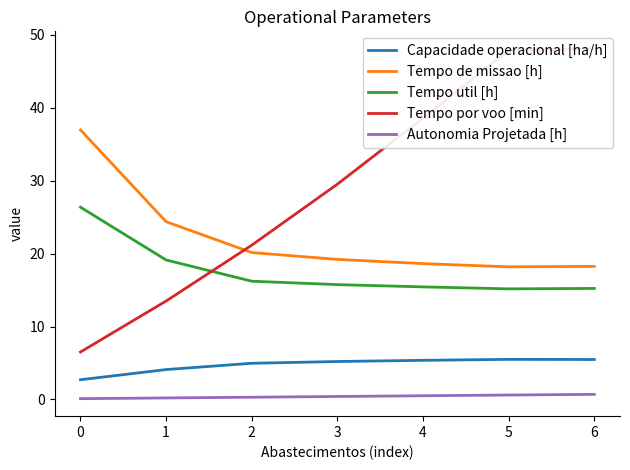

True or false: Capacidade operacional [ha/h] and Tempo por voo [min] cross at least once.

False